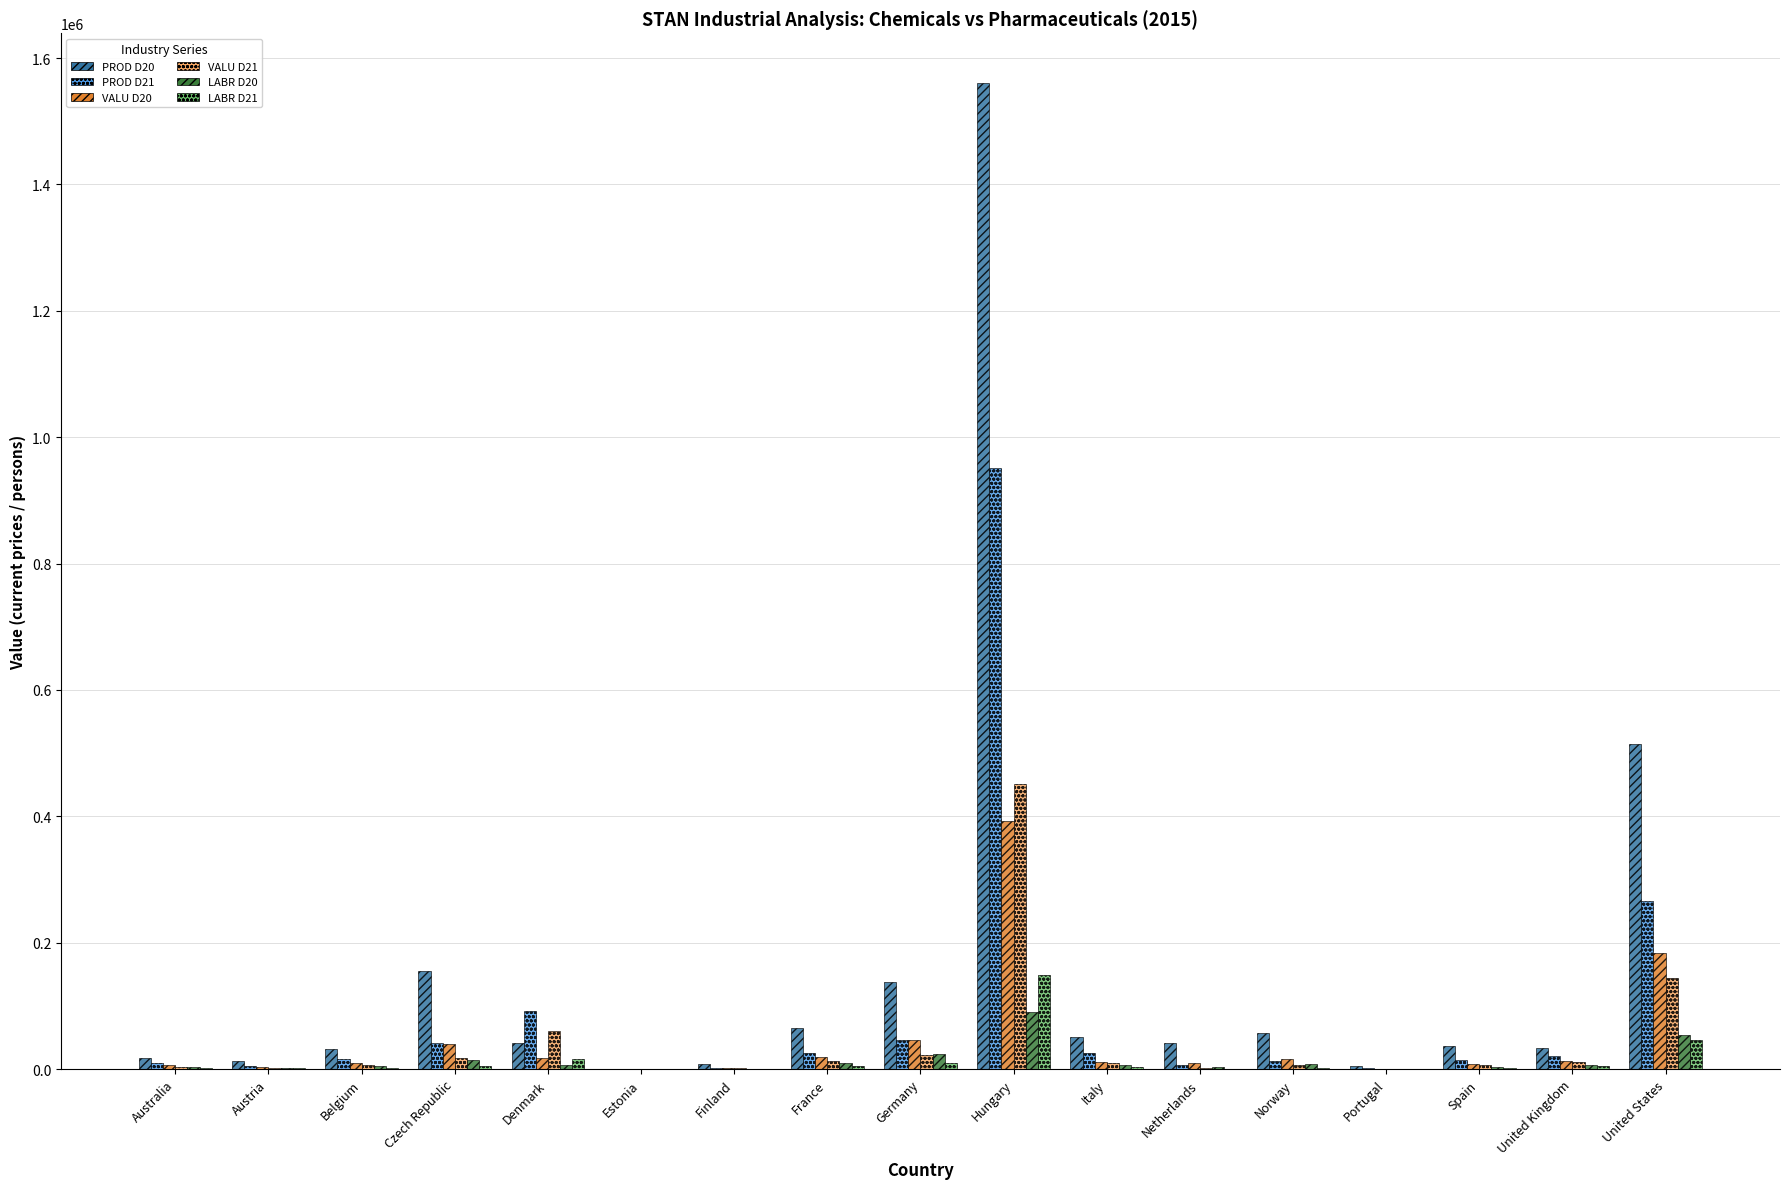

What is the sum of all VALU D20 values?

776511.8